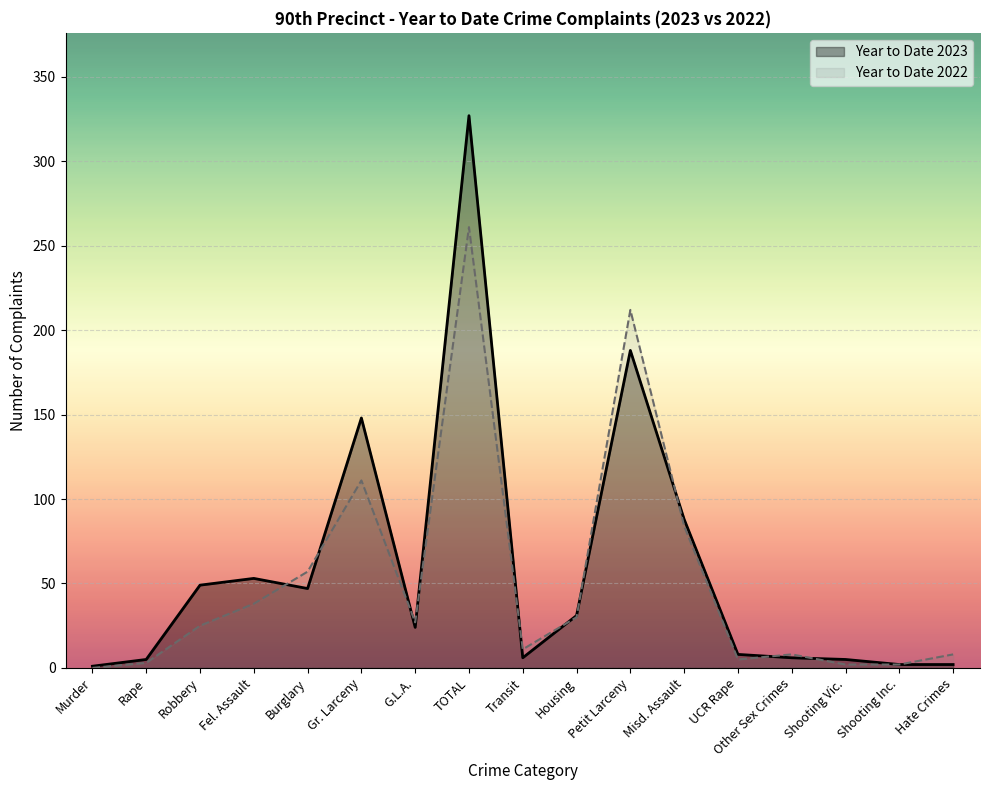

Which series has the largest total across all categories?

Year to Date 2023